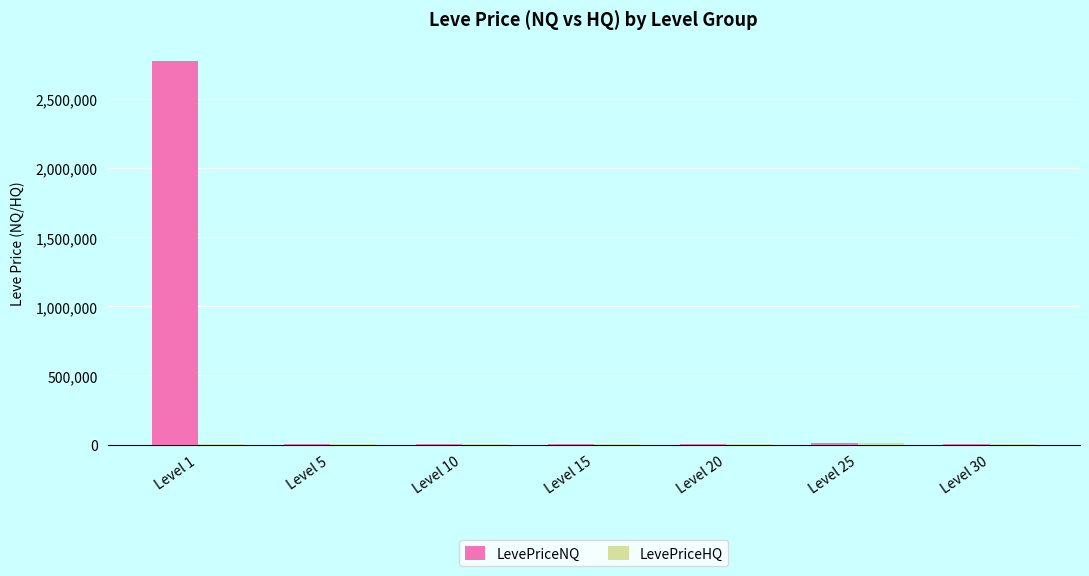

What is the greatest value displayed?

2777833.5